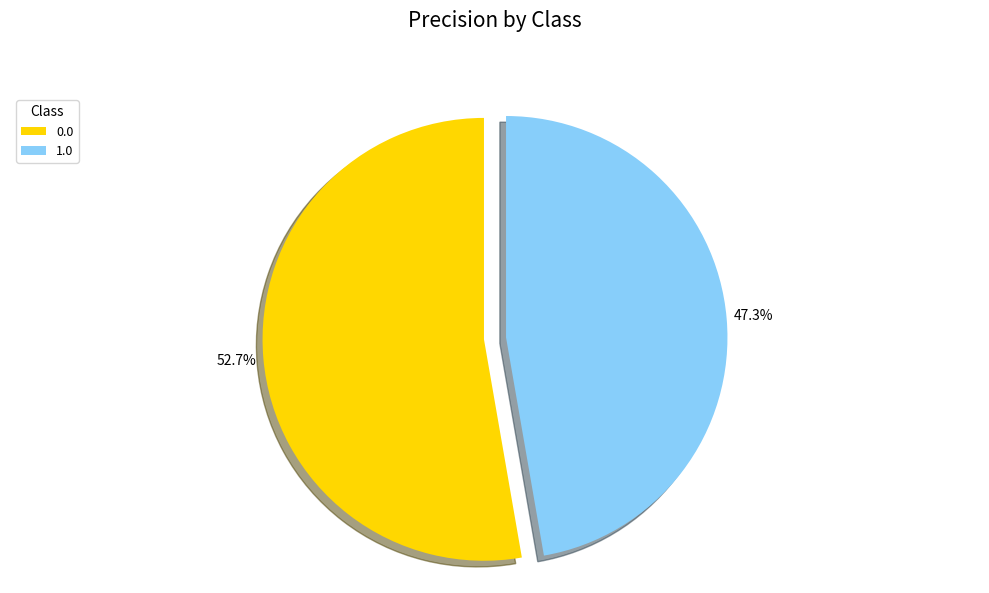

Which slice is the smallest?

1.0